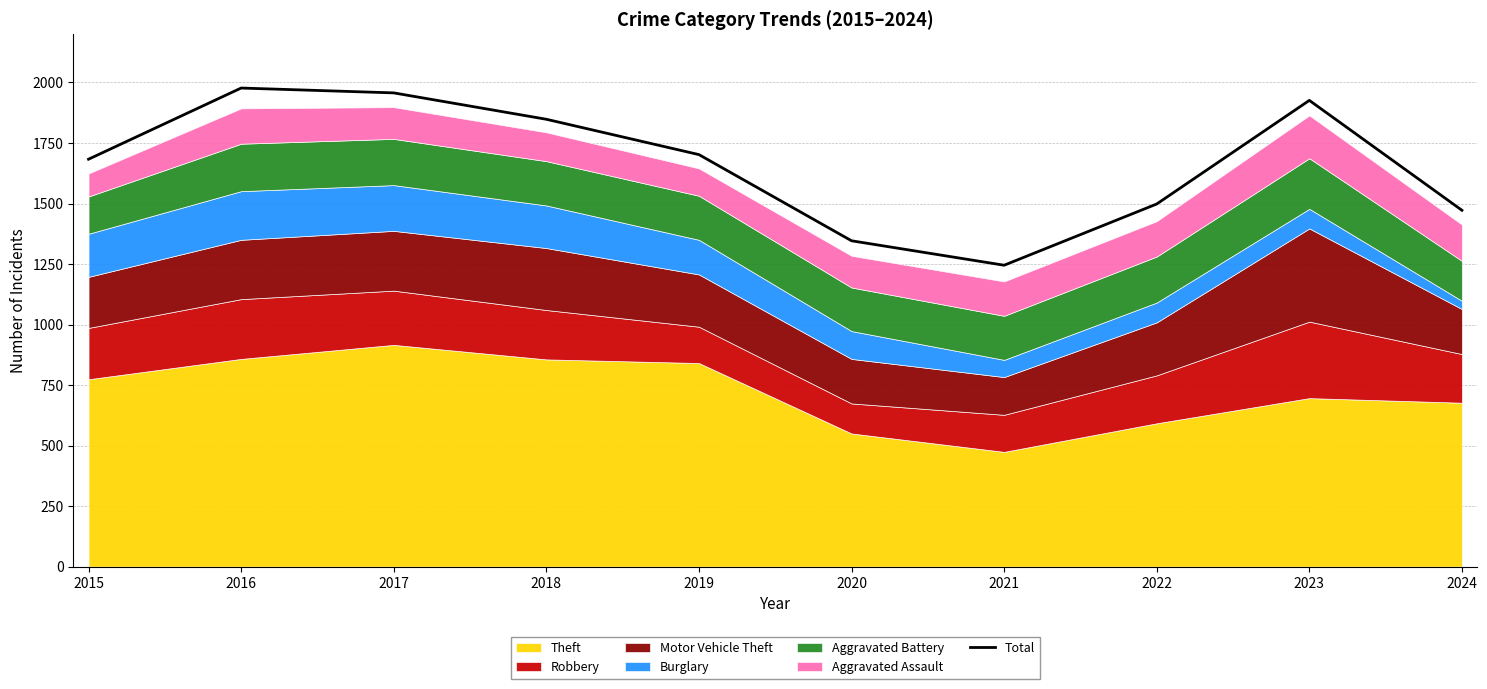

What is the approximate value at 2015, to the nearest 10?

1680